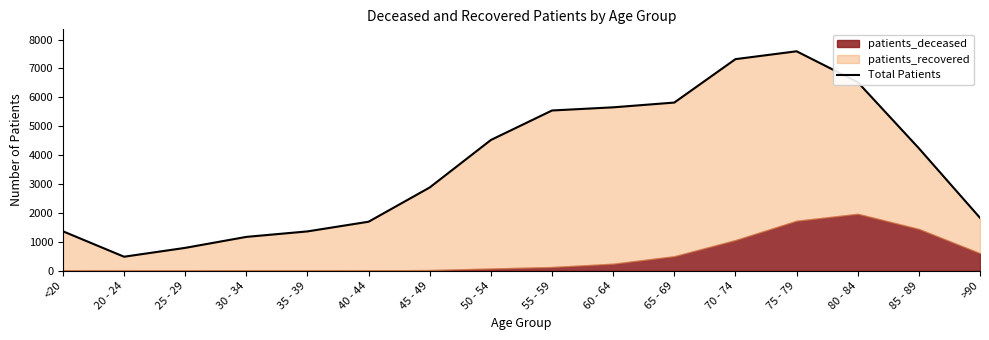

True or false: the data shows 4239 at 85 - 89.

True